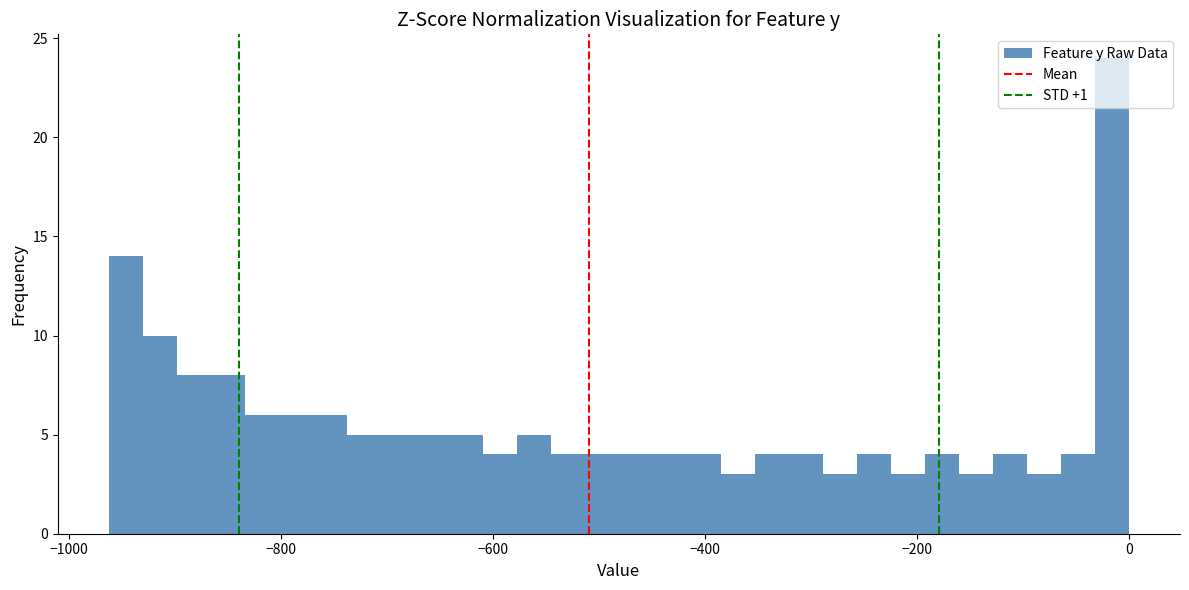

Read against the x-axis, roughly where is the centre of the tallest bar?

-20